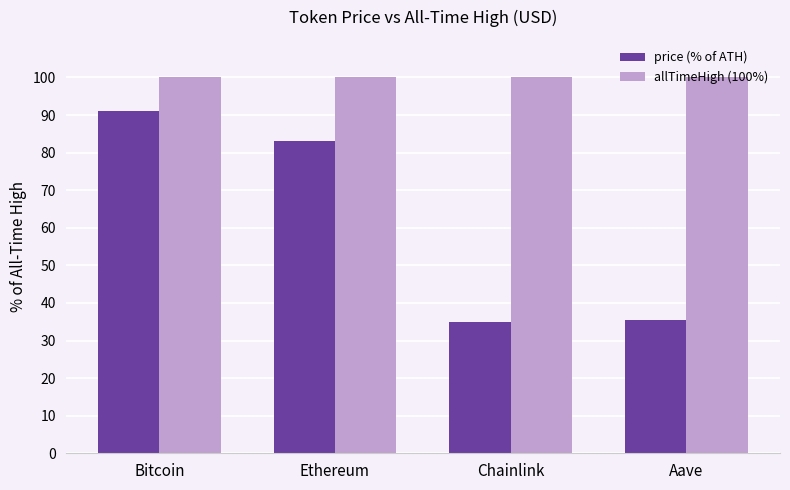

How many groups of bars are there?

4